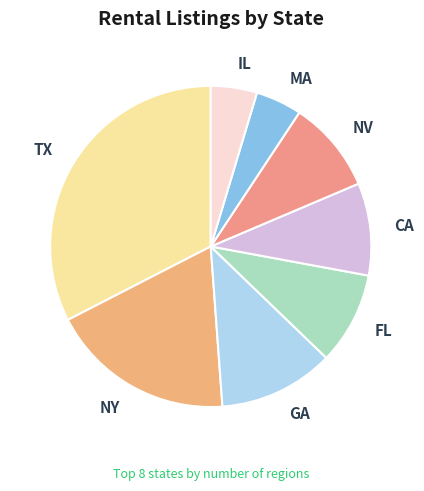

How many slices are in this pie chart?

8